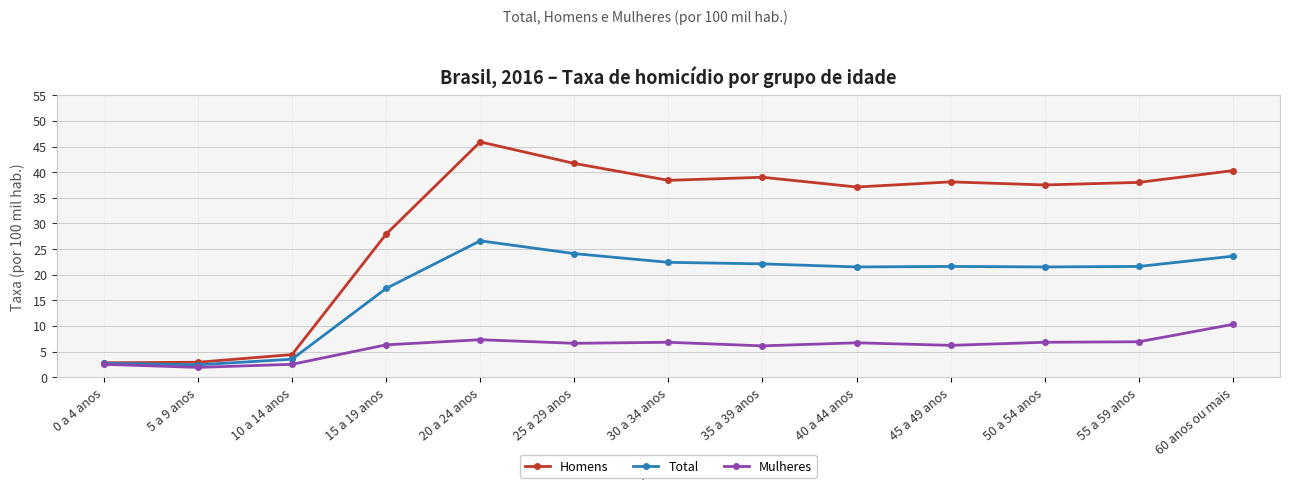

What is the total value across all series at 60 anos ou mais?

74.2